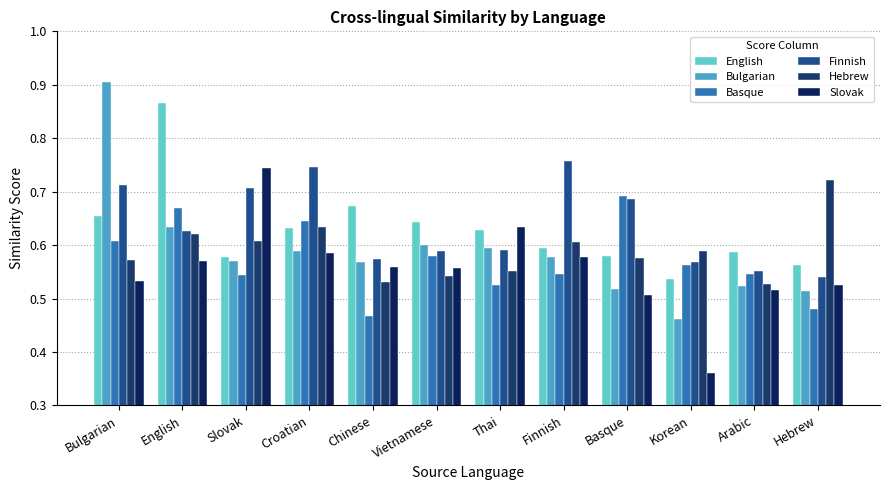

Is it true that Finnish equals 0.6 at Vietnamese?

True